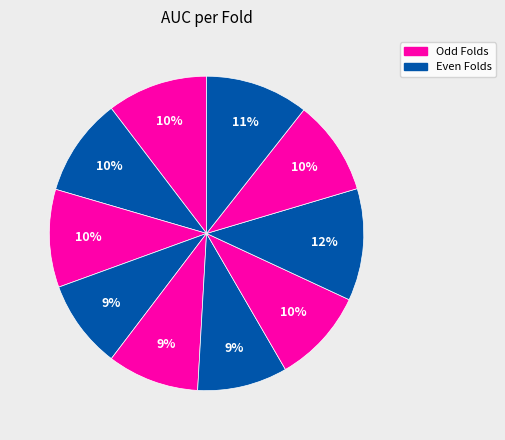

How many slices are in this pie chart?

10